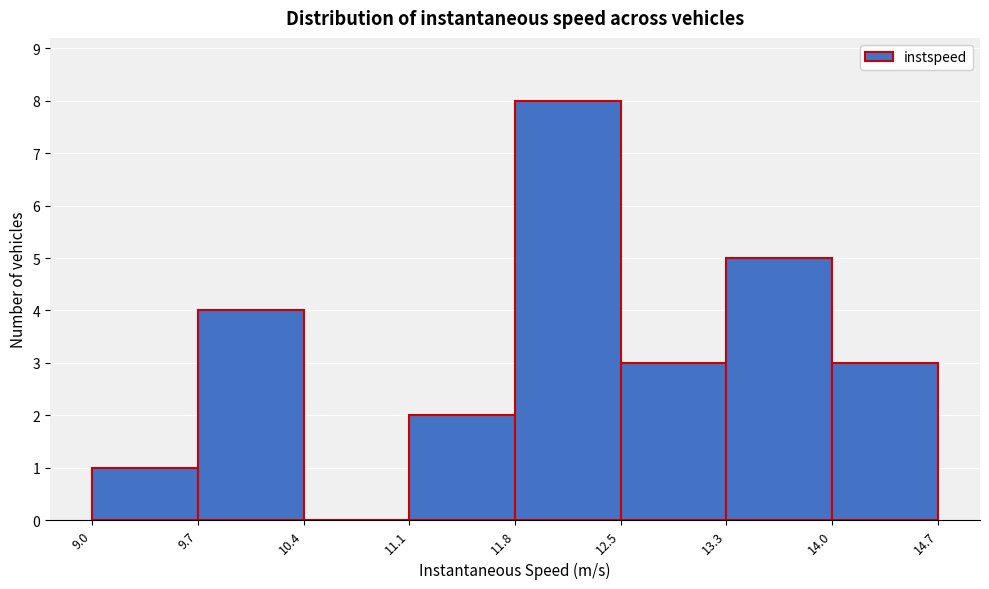

What is the height of the bar covering 12.5 to 13.3 on the x-axis? The values are not printed on the chart, so give them approximately, as read against the axis.

3